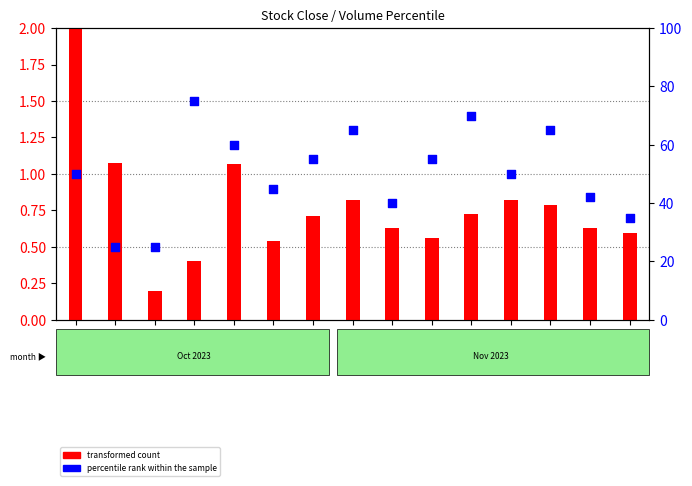

Which series has the widest spread of Y values?

percentile rank within the sample